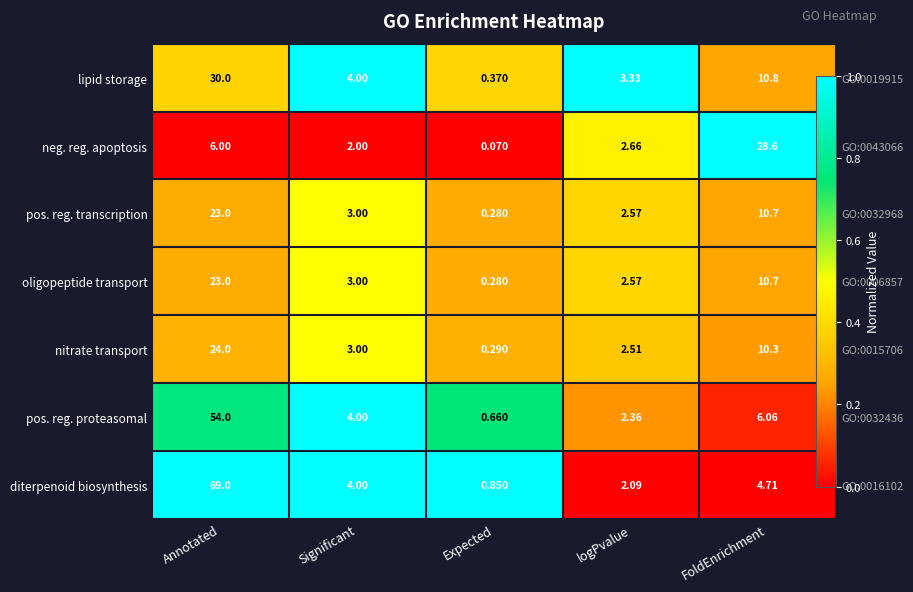

True or false: nitrate transport has a value of 0.1 at FoldEnrichment.

False